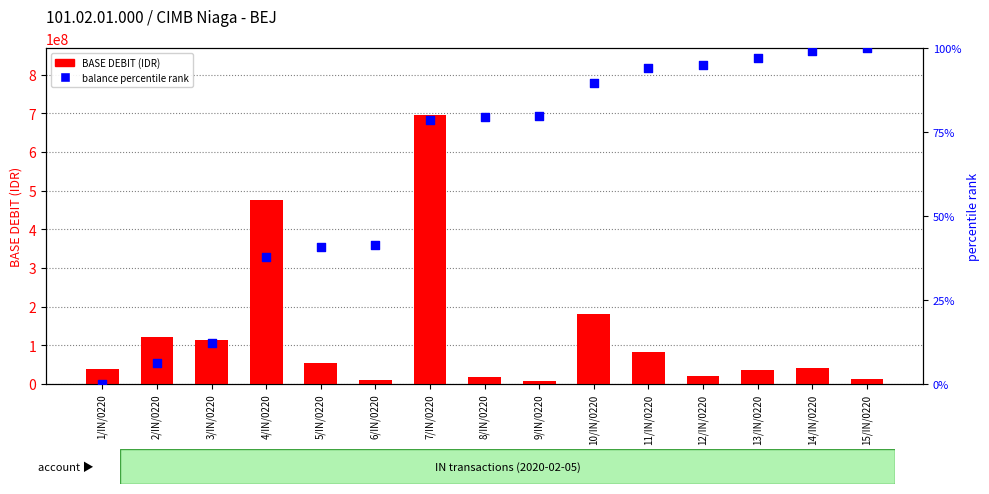

Is the value of balance percentile rank at 3/IN/0220 greater than the value of BASE DEBIT (IDR) at 5/IN/0220?

No